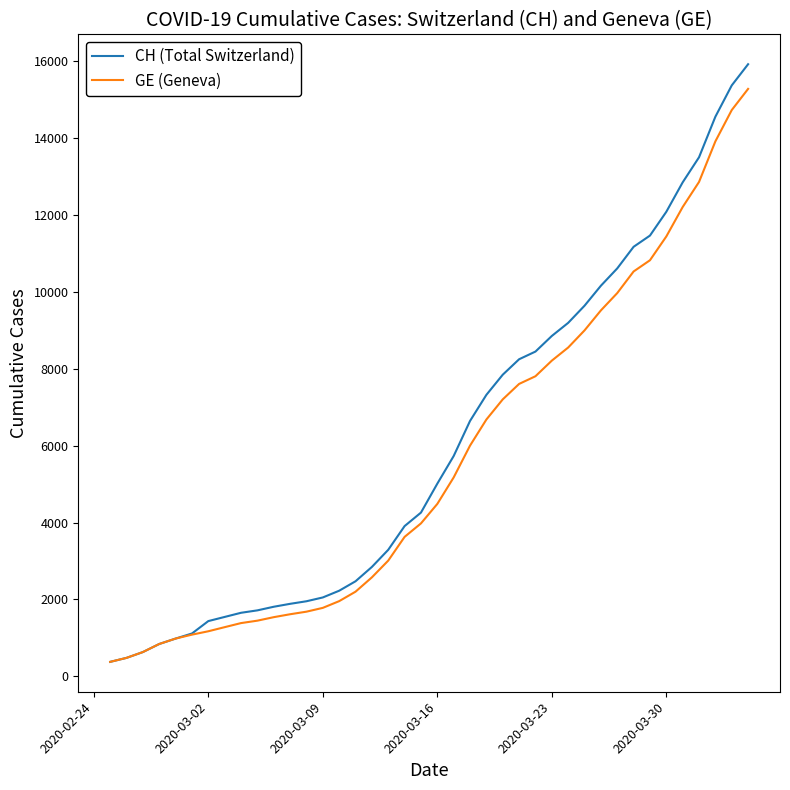

What is the smallest value displayed?

375